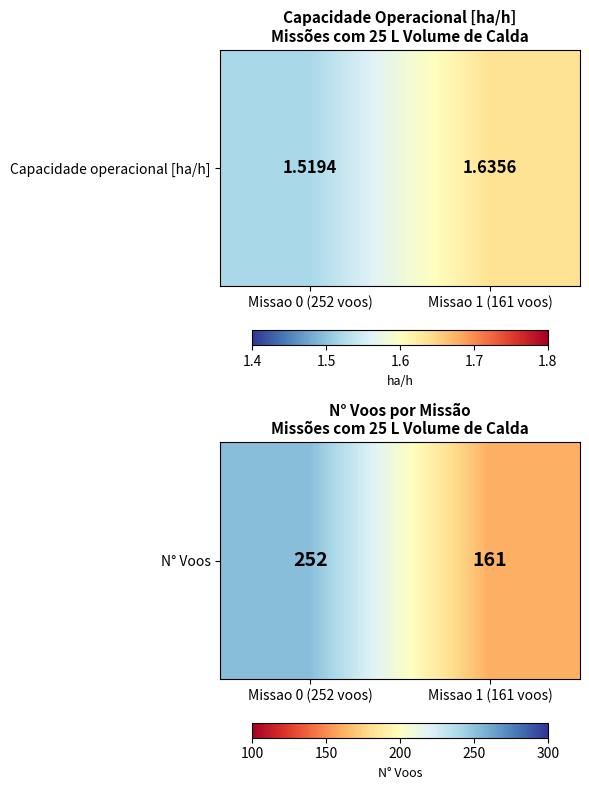

What is the change in value from Missao 0 (252 voos) to Missao 1 (161 voos)?

-91